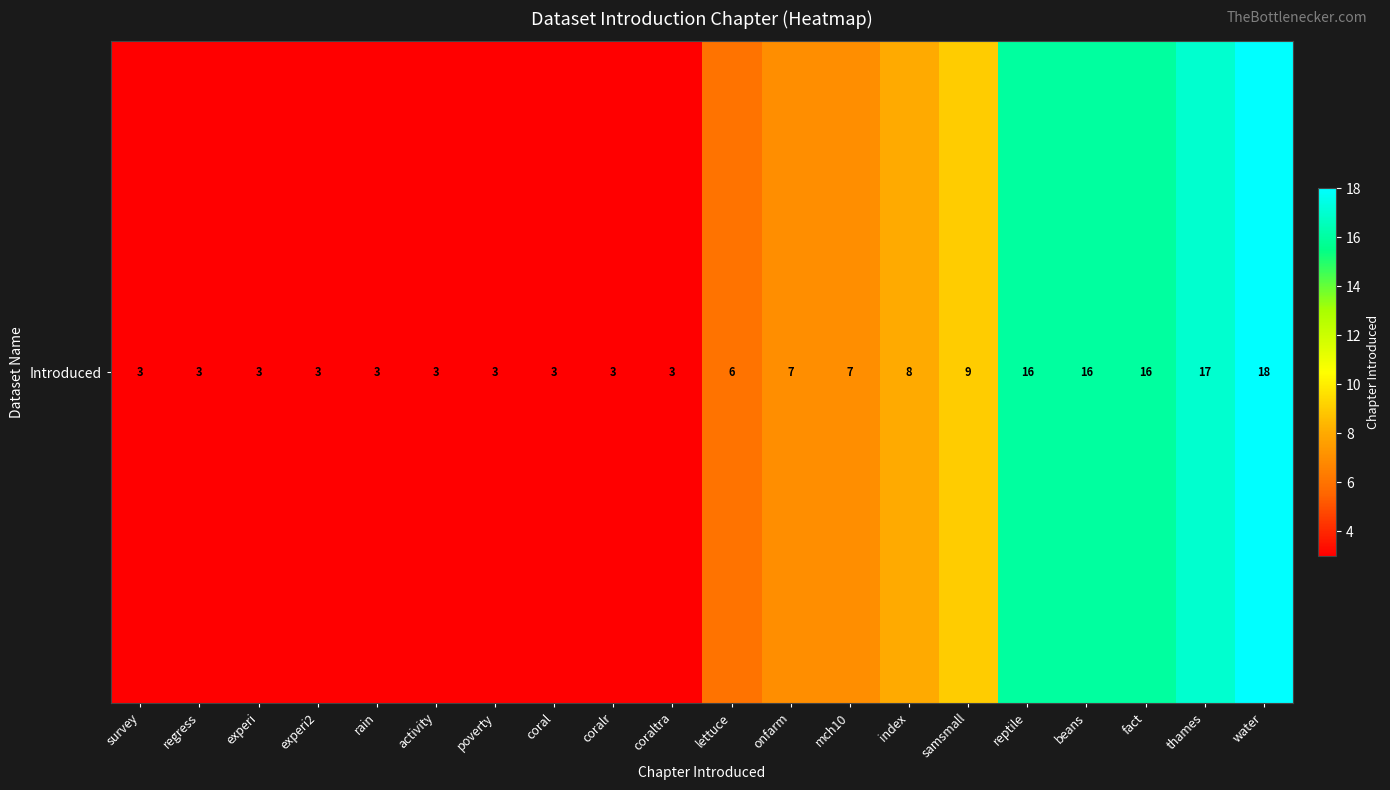

Reading right to left, transcribe all the data shown in this chart.

18	17	16	16	16	9	8	7	7	6	3	3	3	3	3	3	3	3	3	3